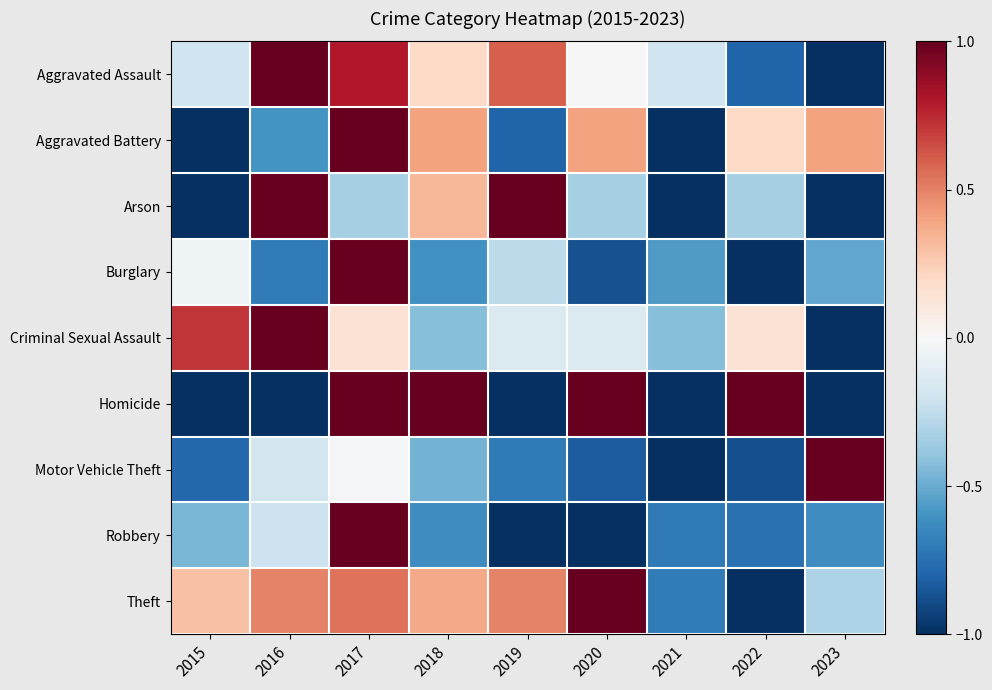

What is the spread (max minus min) of values at 2016?

2.0